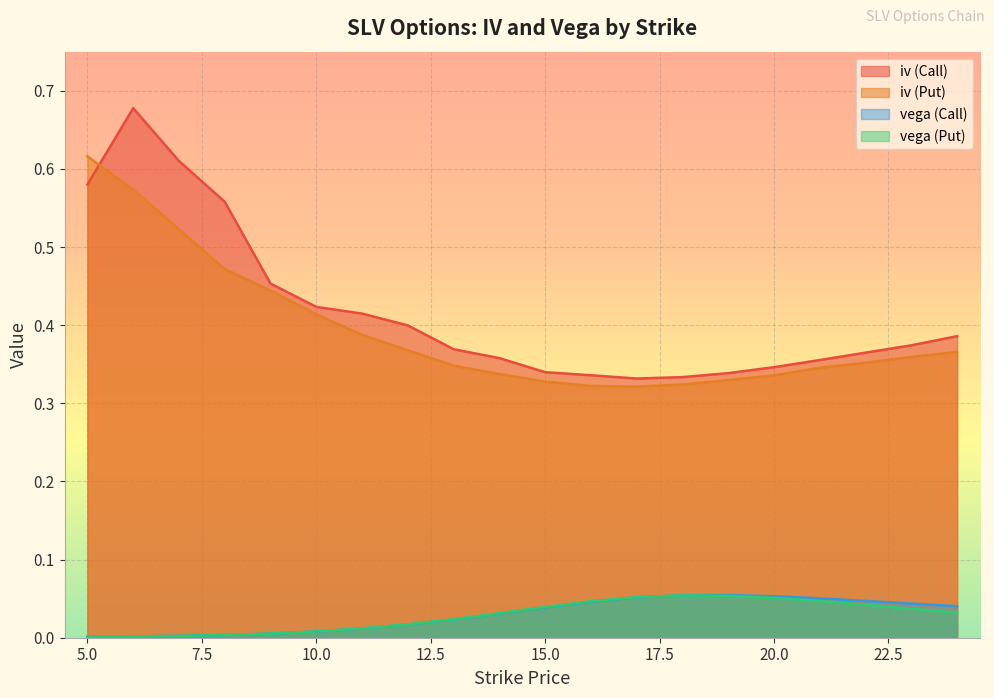

What is the difference between the highest and lowest values at 15?

0.3